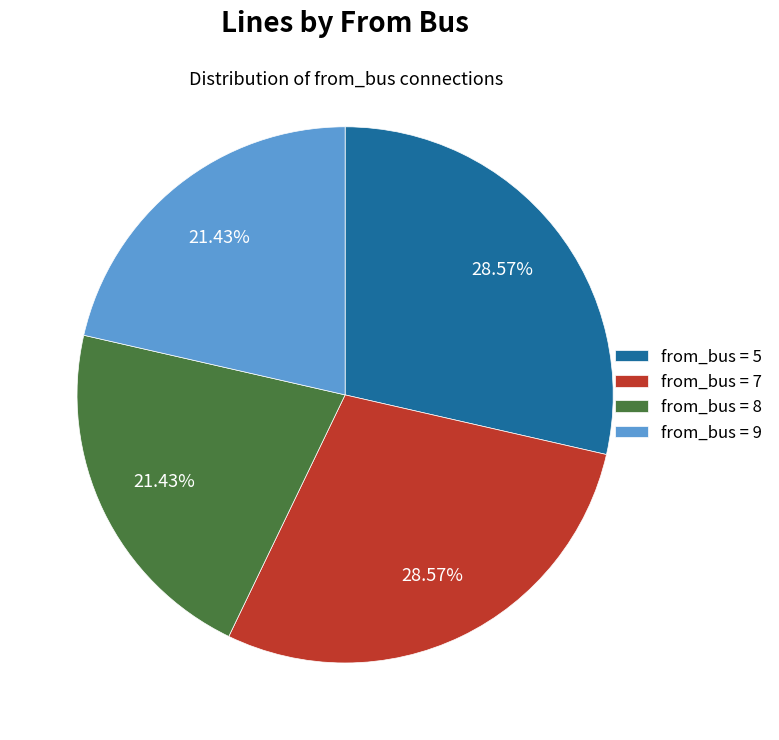

What is the ratio of the value at from_bus = 7 to the value at from_bus = 8?

1.3